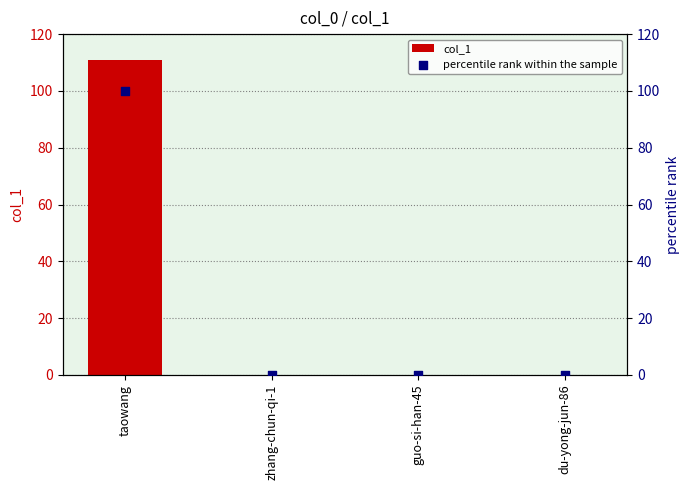

At which category is the sum across all series the highest?

taowang